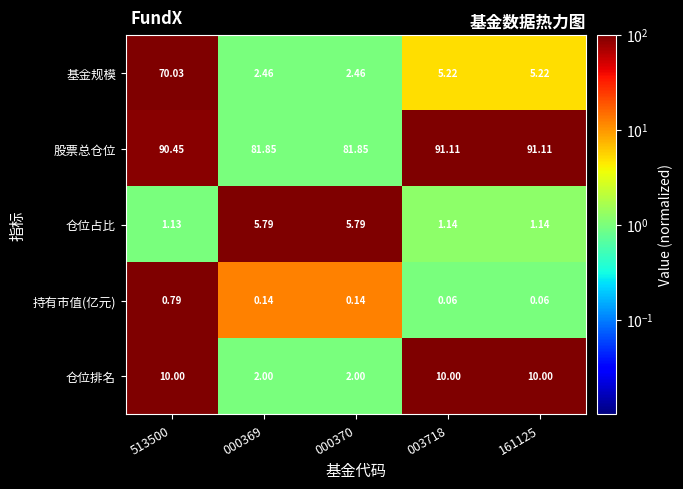

At 161125, list the series in order from smallest to largest.

持有市值(亿元), 仓位占比, 基金规模, 仓位排名, 股票总仓位